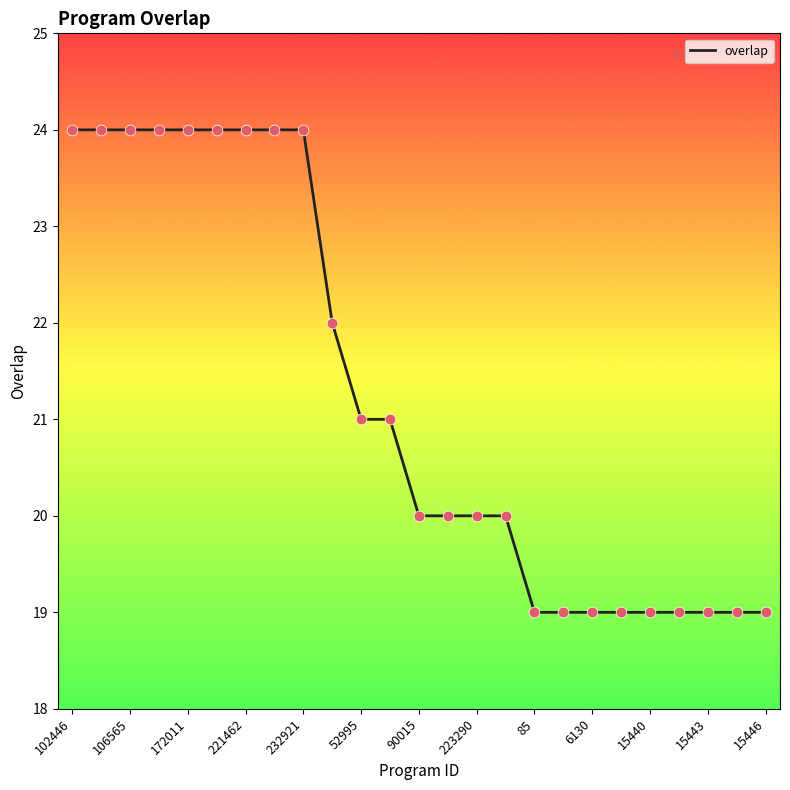

What is the difference between the maximum and minimum values?

5